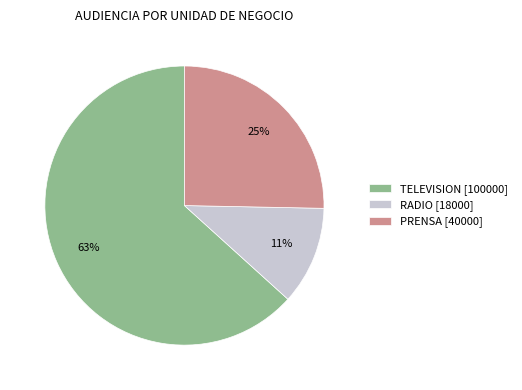

To the nearest percent, what is the difference between the TELEVISION [100000] and PRENSA [40000] slice percentages?

38%